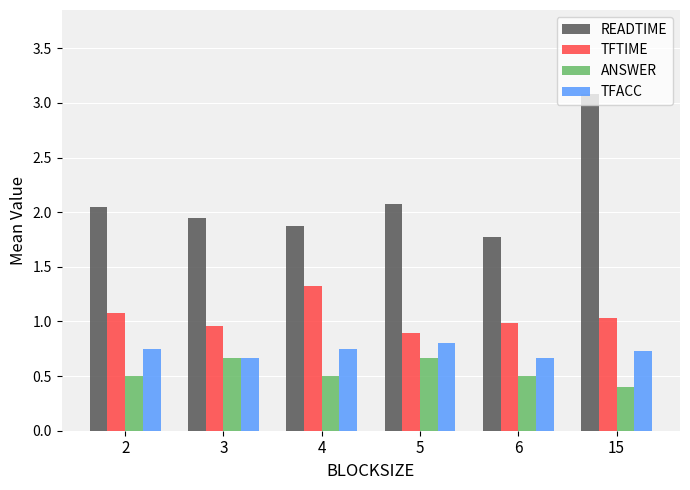

What is the spread (max minus min) of values at 2?

1.6